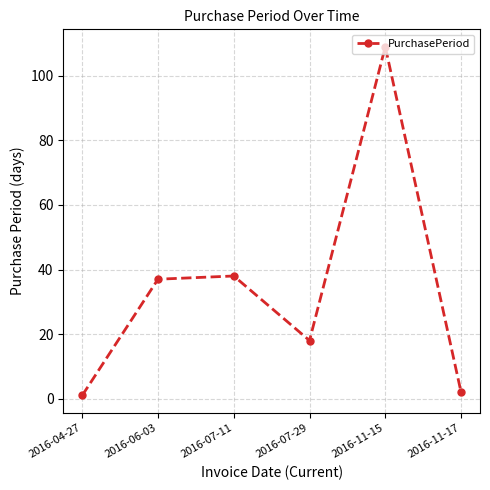

What position from the right is 2016-11-17?

1